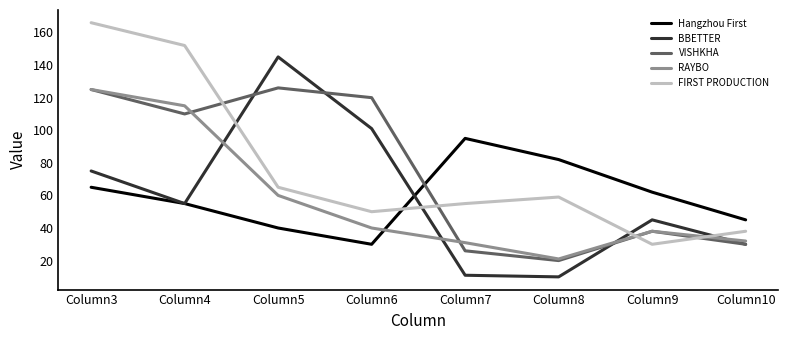

What is the difference between the second highest and minimum values in the FIRST PRODUCTION series?

122